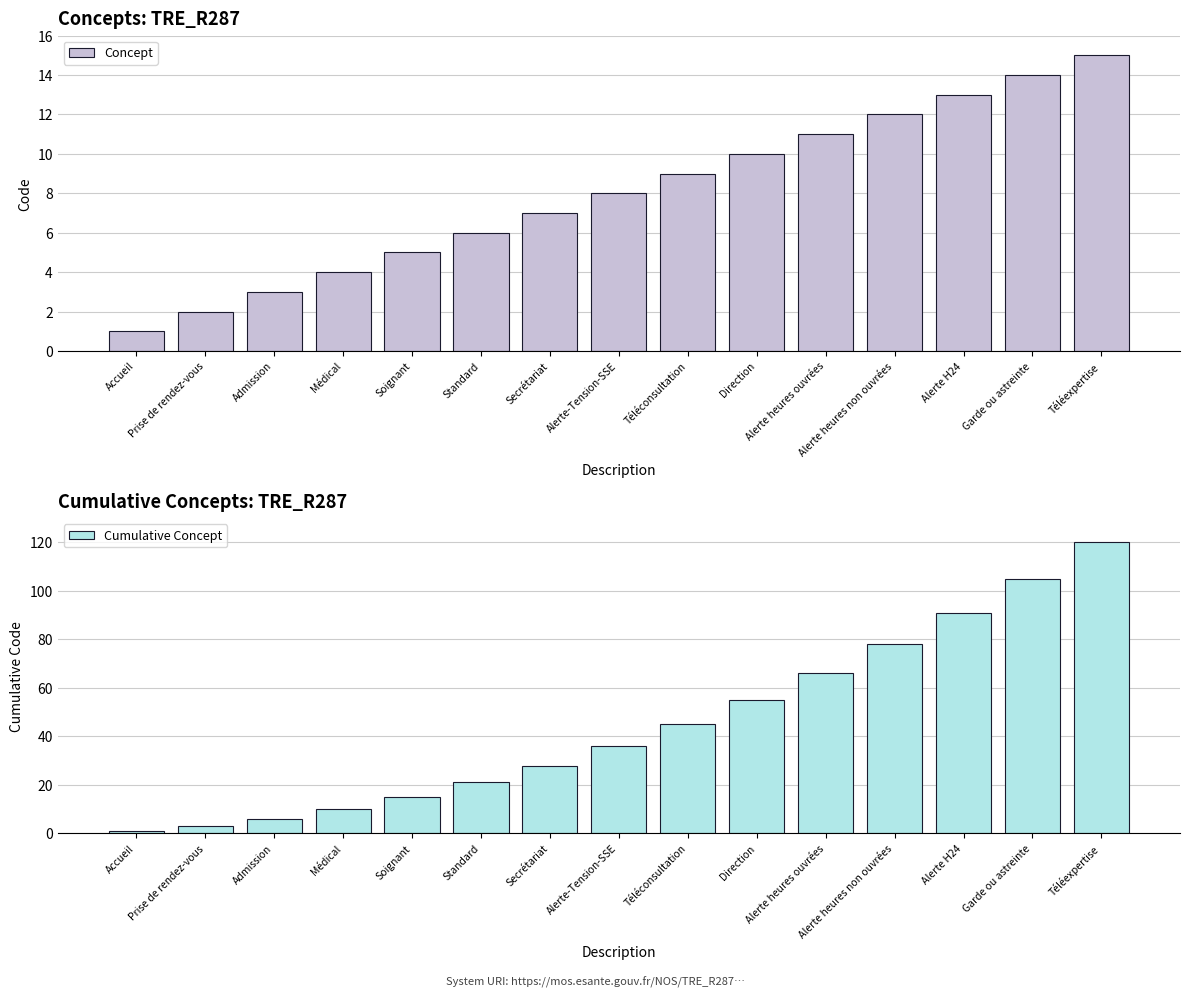

Reading right to left, list all the values displayed in this chart.

Concept: 15	14	13	12	11	10	9	8	7	6	5	4	3	2	1
Cumulative Concept: 120	105	91	78	66	55	45	36	28	21	15	10	6	3	1